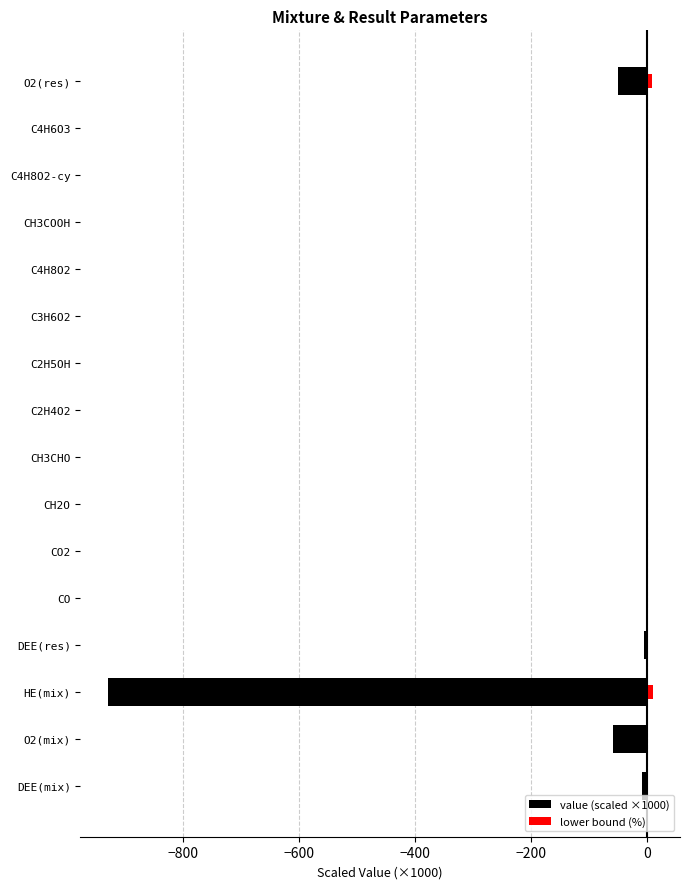

The lower bound (%) series shows 0.0 at C3H6O2. True or false?

False